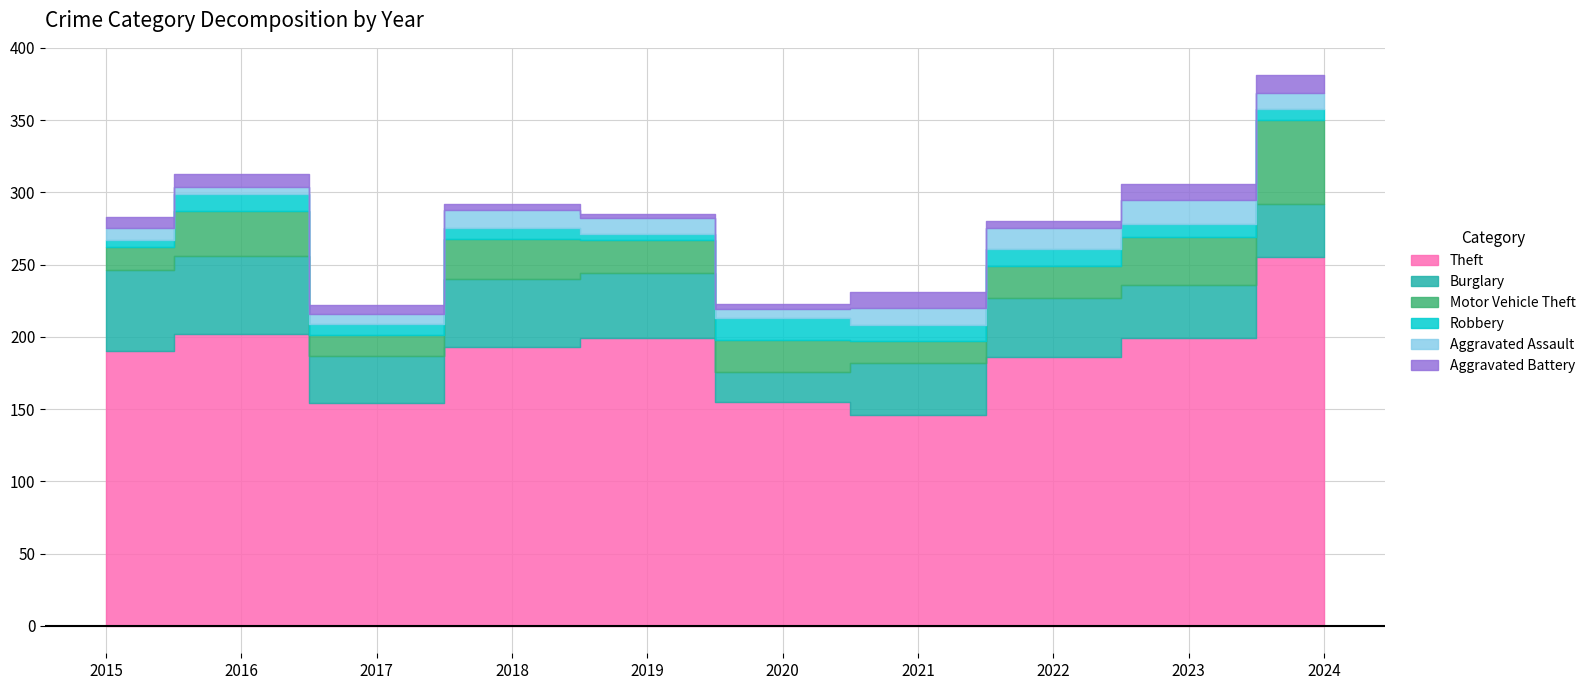

The value of Theft at 2017 is 154. True or false?

True